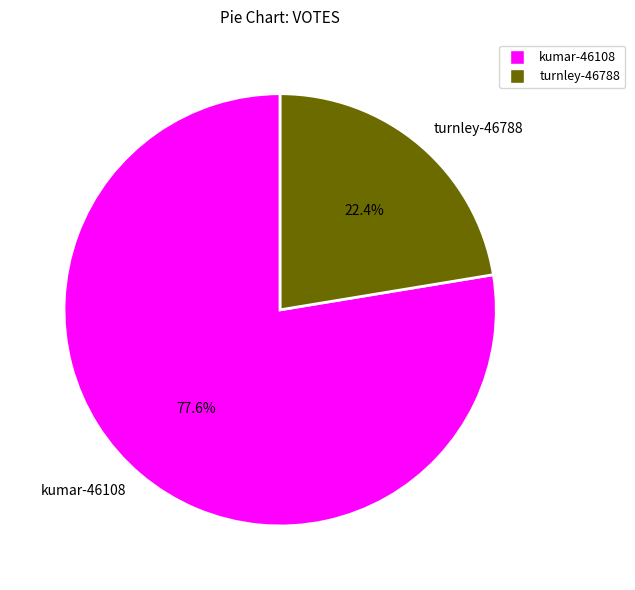

What is the total percentage of kumar-46108 and turnley-46788?

100.0%